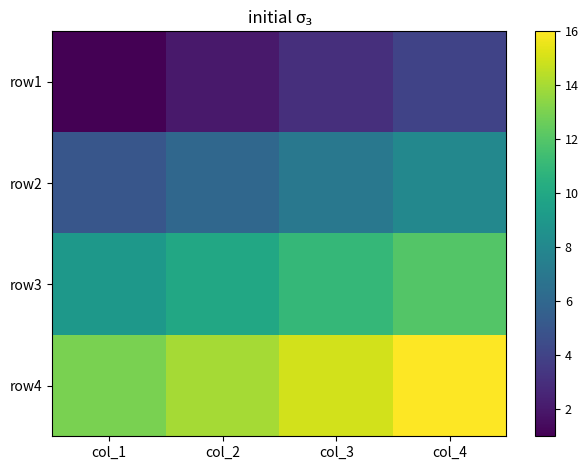

Which label corresponds to the largest value in the chart?

col_4